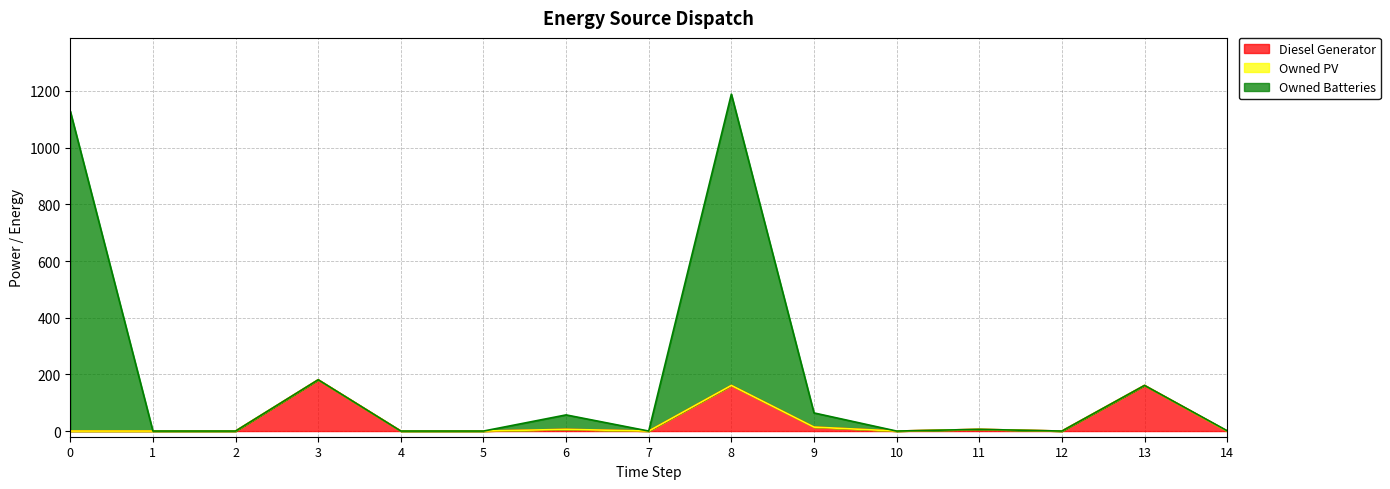

The value of Diesel Generator at 7 is -75. True or false?

False